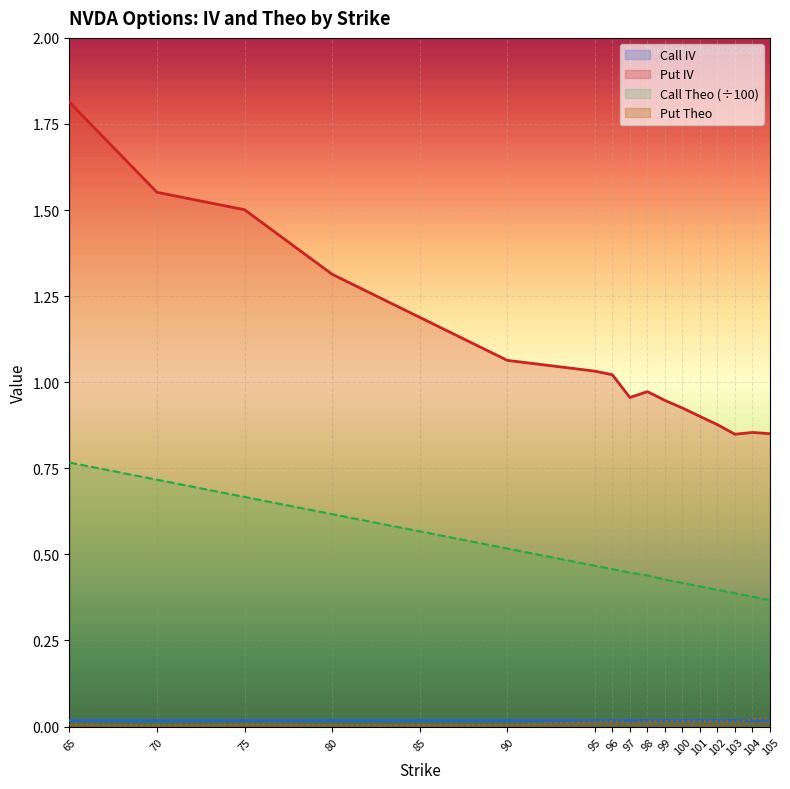

What is the spread (max minus min) of values at 104?

0.8